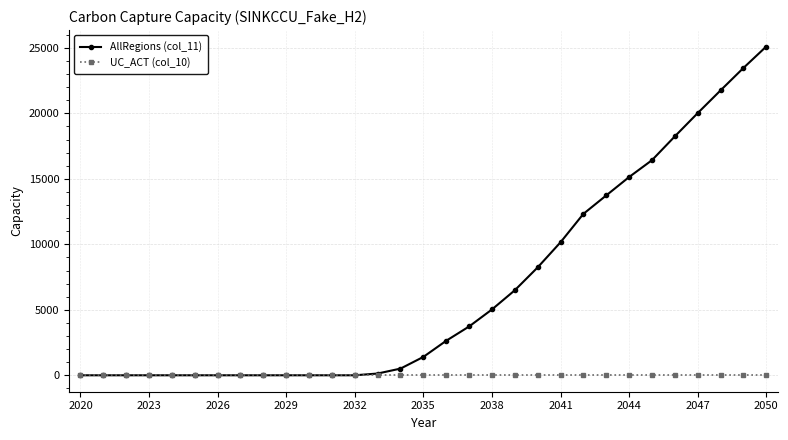

What is the highest value of the UC_ACT (col_10) series?

1.0